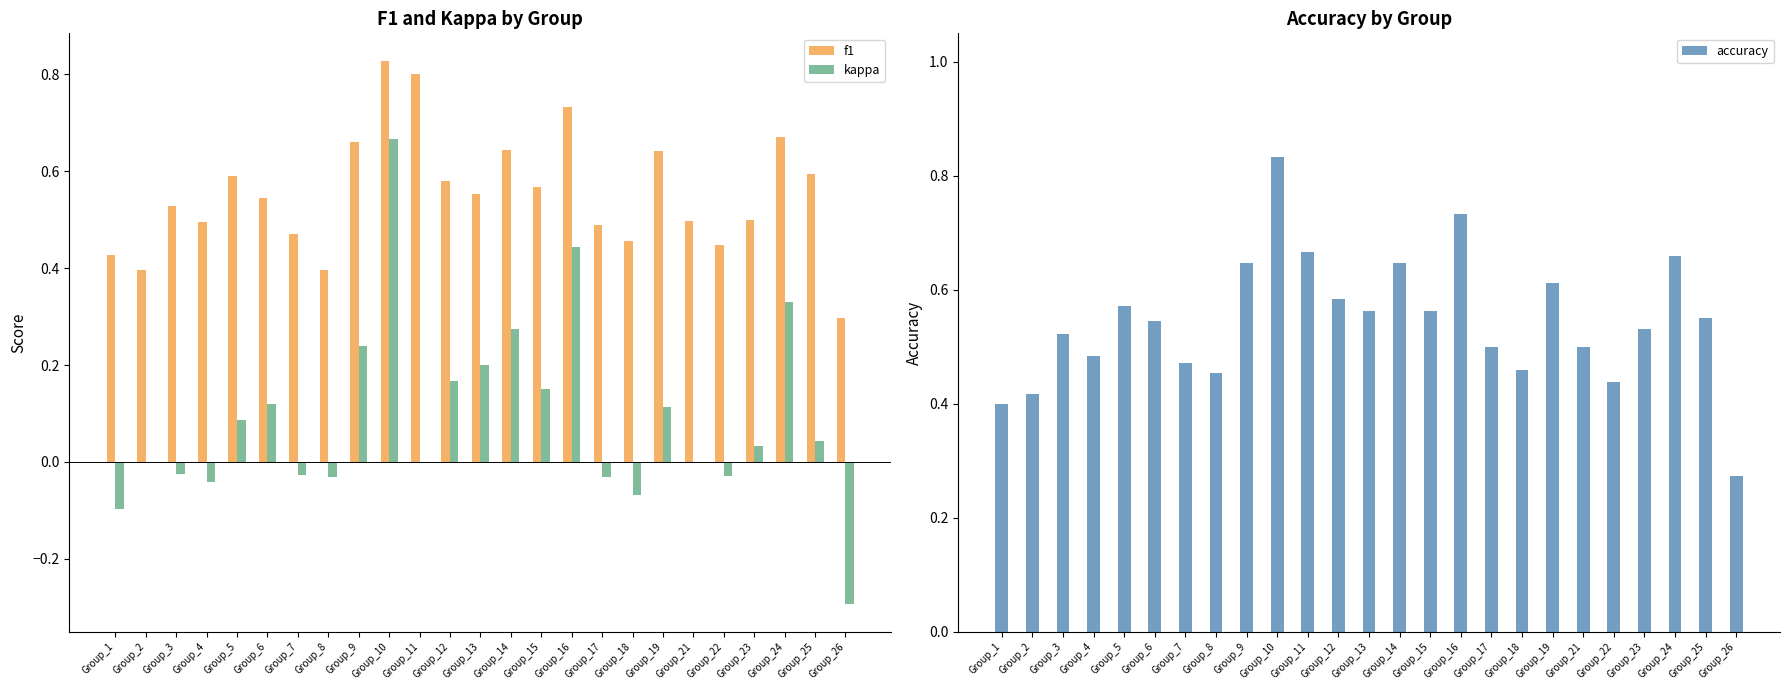

Is it true that accuracy equals 0.4 at Group_26?

False